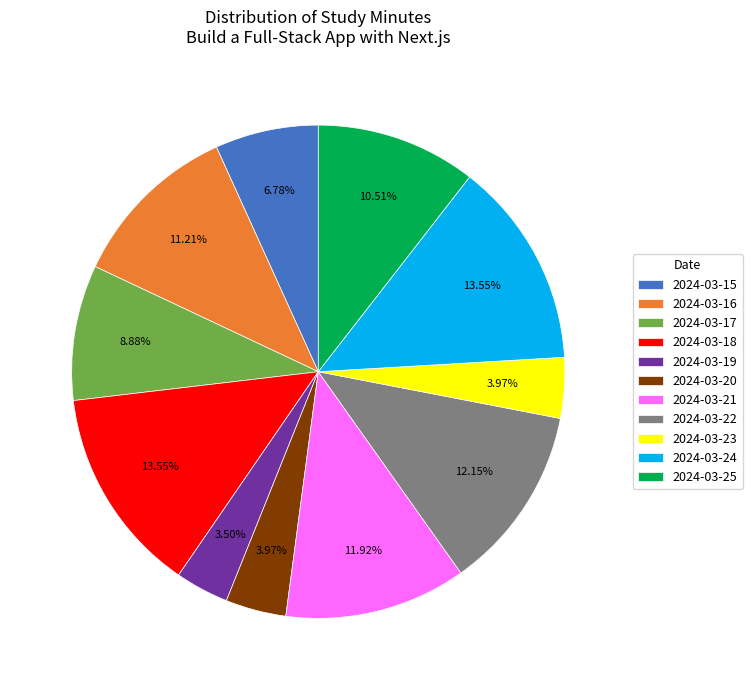

Does any single category account for the majority?

No